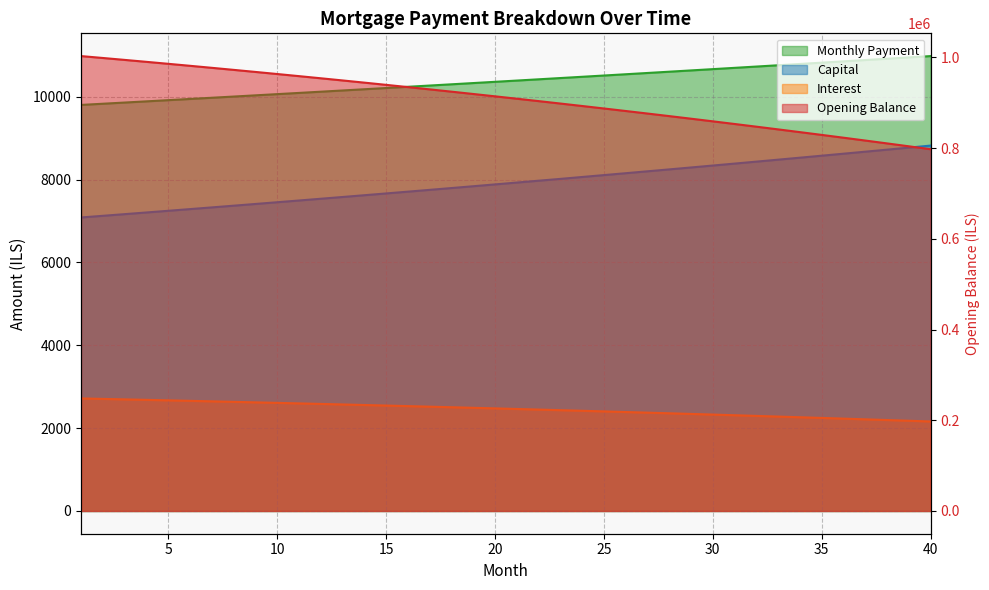

Which series has the largest range (max minus min)?

opening_balance